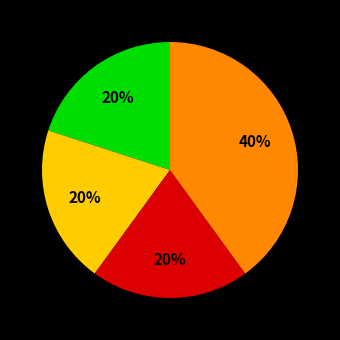

To the nearest percent, what is the average slice percentage?

25%